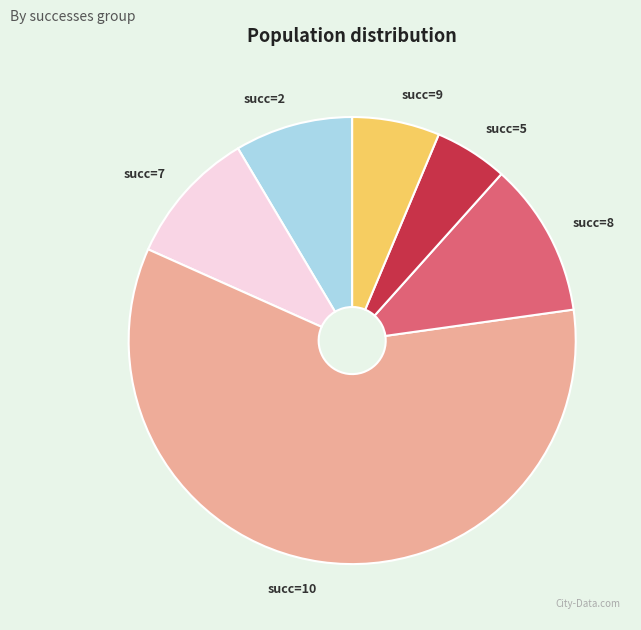

Which slice is the smallest?

succ=5